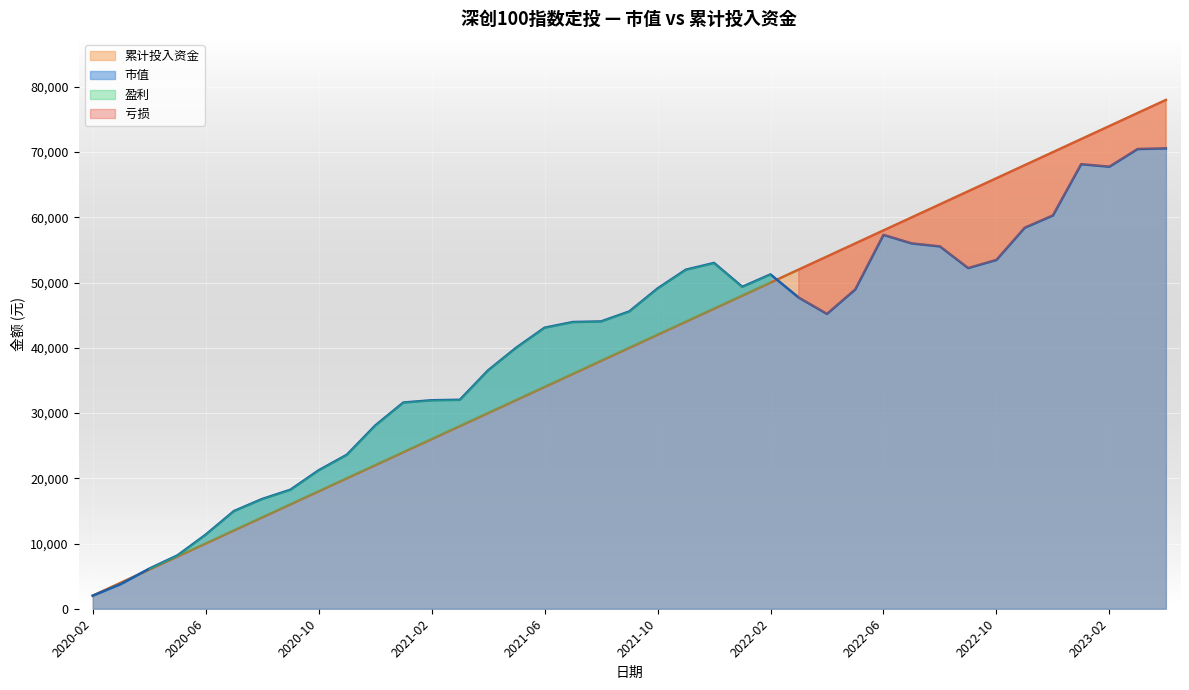

What is the difference between the maximum and minimum values in the 累计投入资金 series?

76000.0